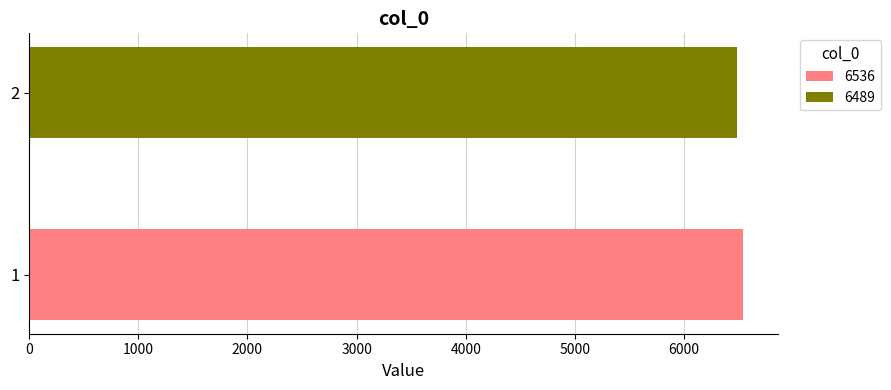

Which series has the widest spread of values?

6536